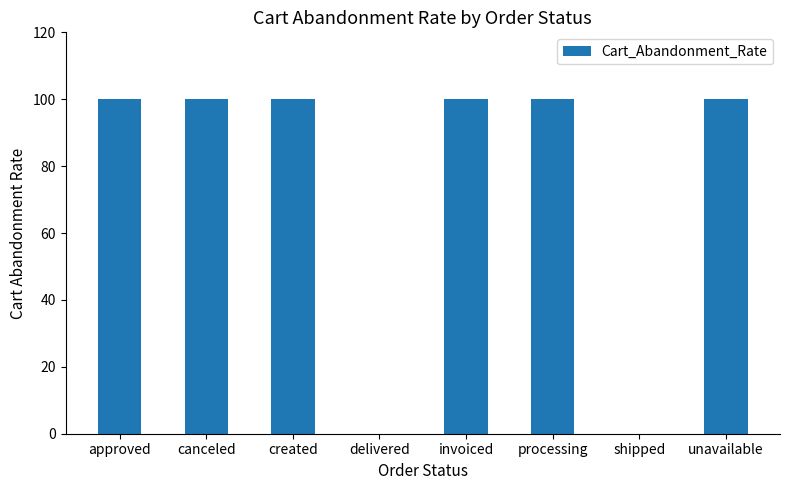

What is the maximum value shown in the chart?

100